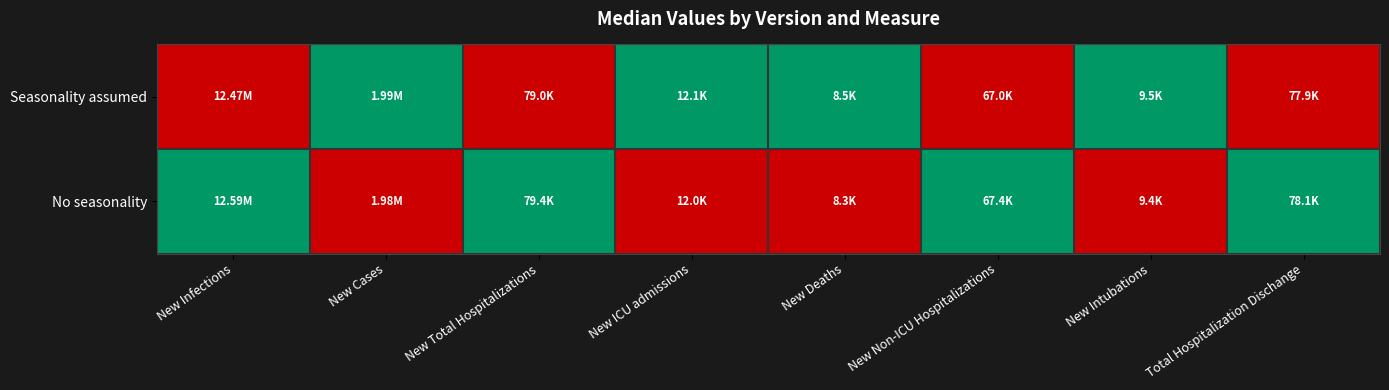

Between New Infections and New Non-ICU Hospitalizations, which is larger?

New Infections